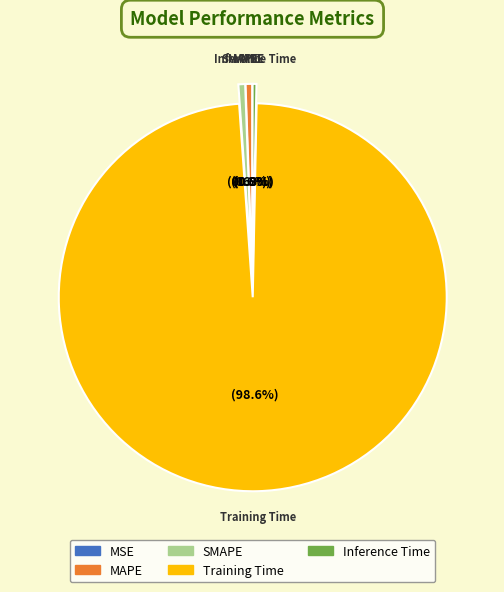

Which slice is the largest?

Training Time